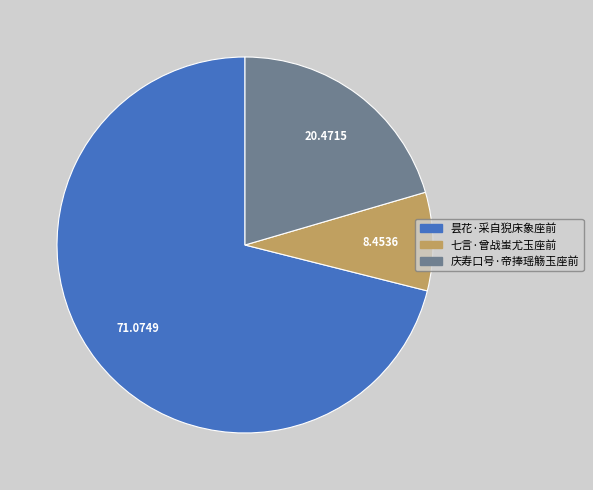

True or false: 庆寿口号·帝捧瑶觞玉座前 accounts for 33% of the total.

False